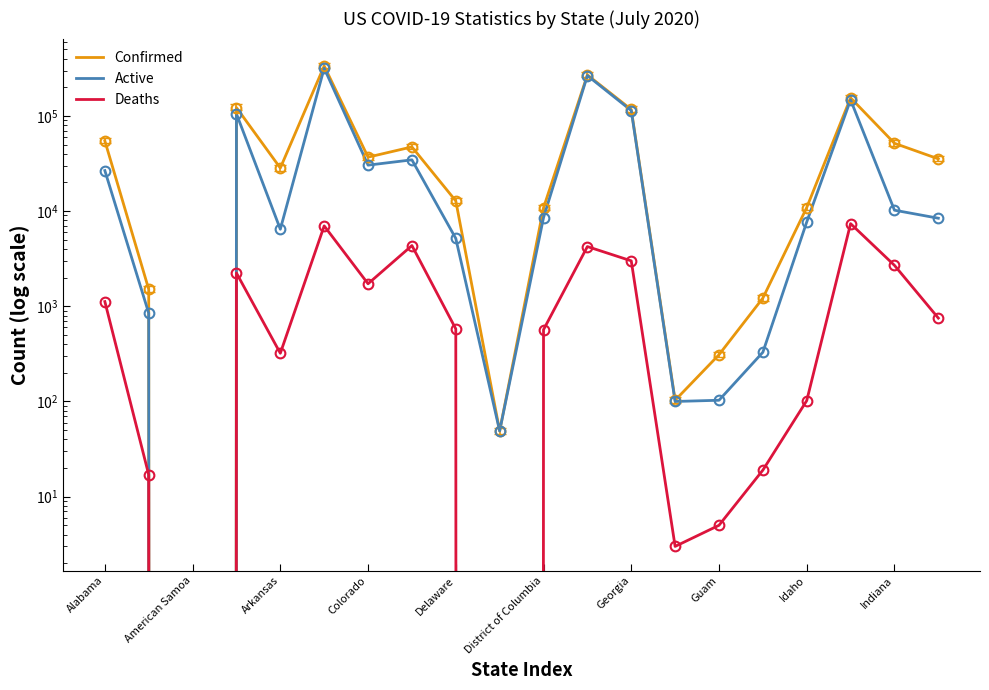

What are all the series names shown in the legend?

Confirmed, Active, Deaths